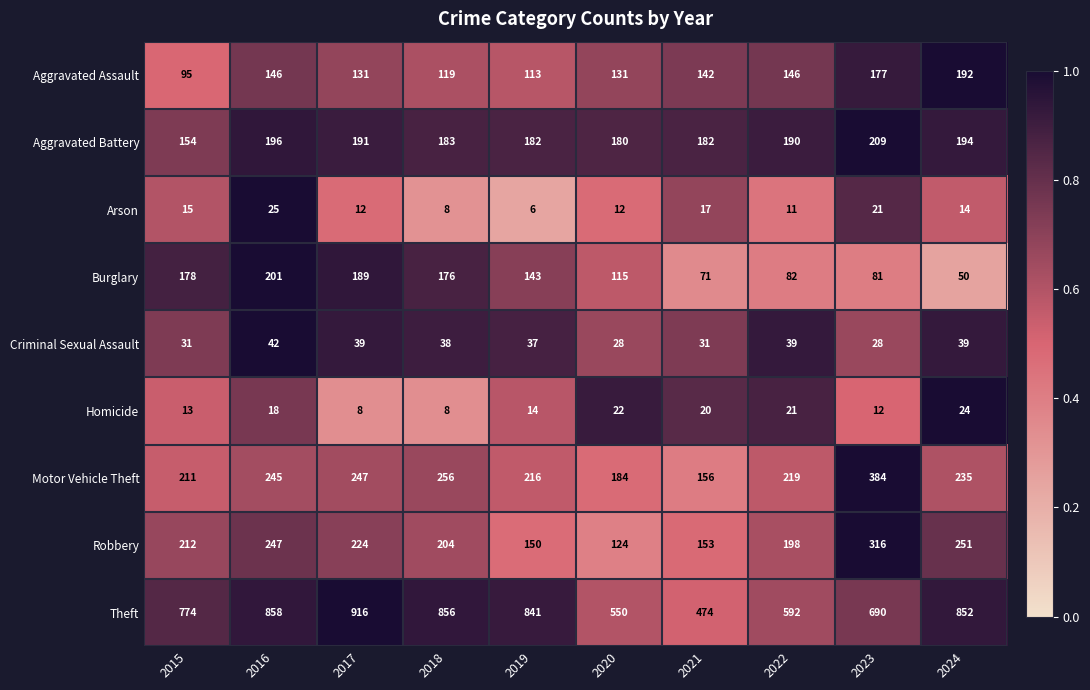

What is the spread (max minus min) of values at 2017?

908